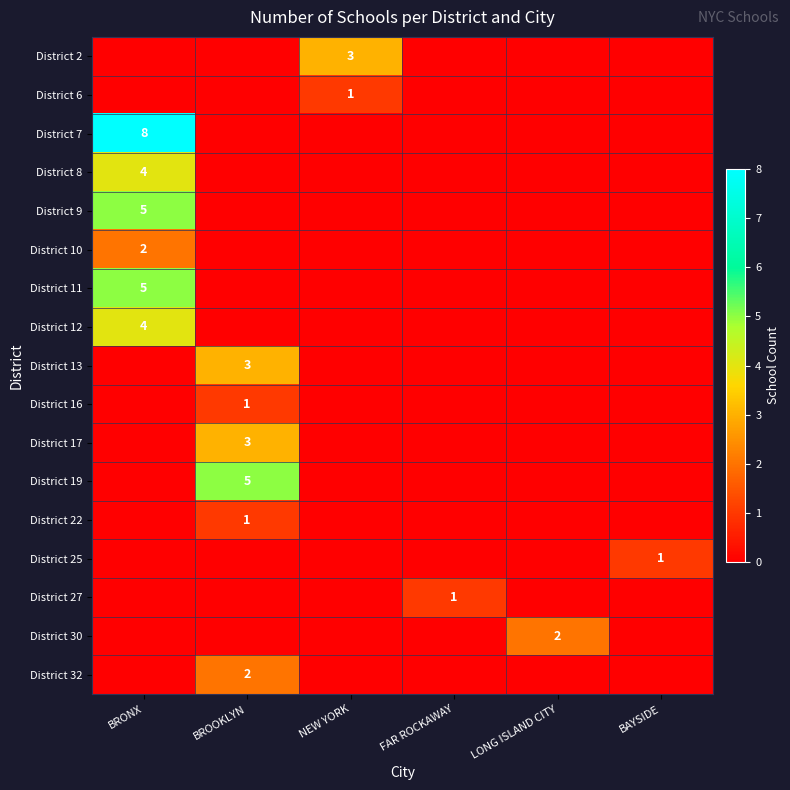

What is the difference between the maximum and minimum values in the District 11 series?

5